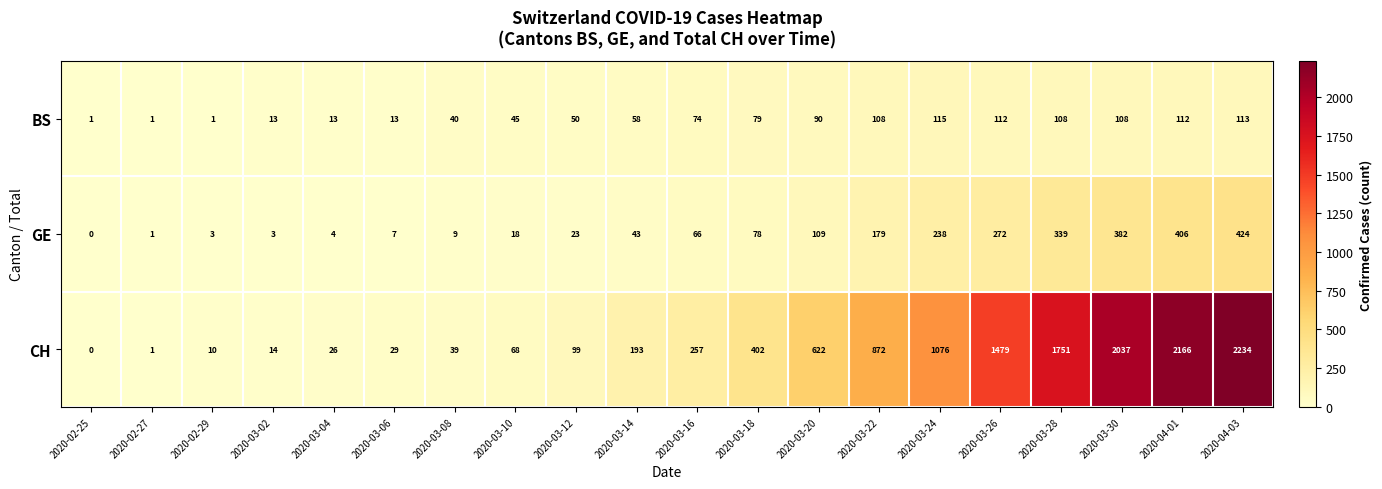

Which series has the largest total across all categories?

CH